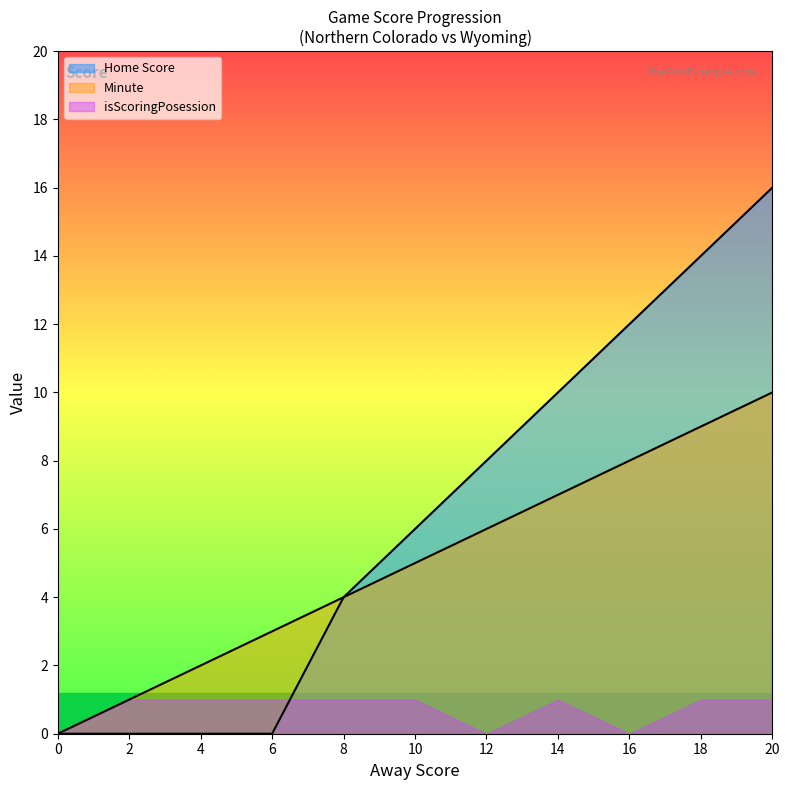

True or false: Home Score has more than 2 points higher than both neighbors.

False